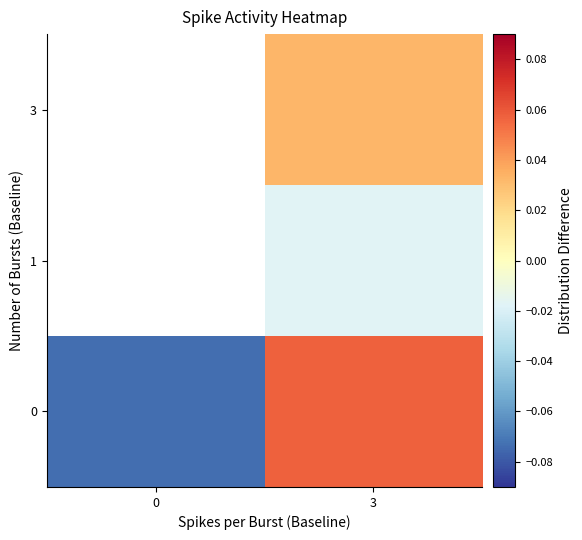

At how many categories does at least one series exceed 0?

1